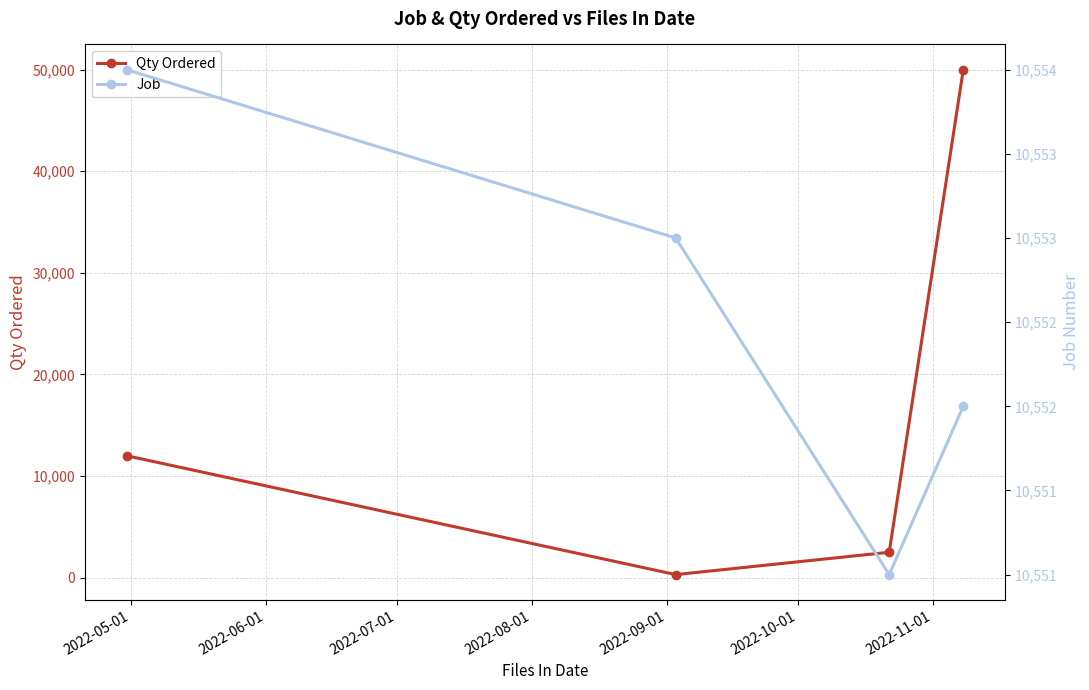

Rank the series by their average value, from highest to lowest.

Qty Ordered, Job